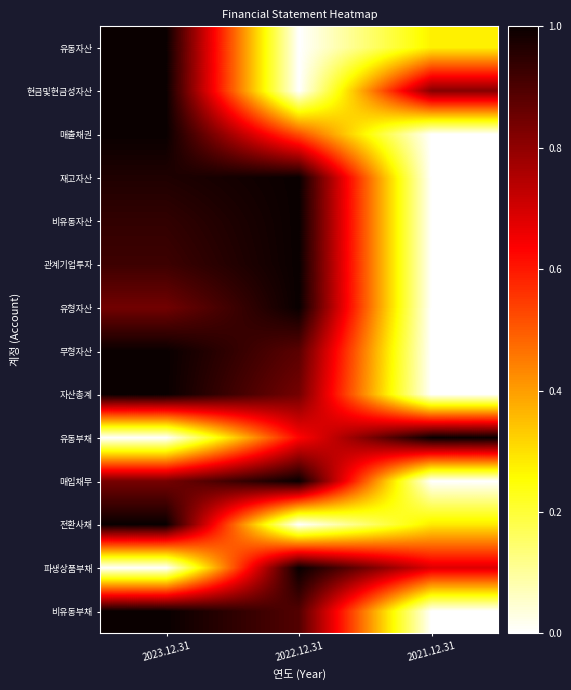

Reading left to right, what are all the values shown in this chart?

유동자산: 2023.12.31=1.0	2022.12.31=0.0	2021.12.31=0.3
현금및현금성자산: 2023.12.31=1.0	2022.12.31=0.0	2021.12.31=0.8
매출채권: 2023.12.31=1.0	2022.12.31=0.5	2021.12.31=0.0
재고자산: 2023.12.31=1.0	2022.12.31=1.0	2021.12.31=0.0
비유동자산: 2023.12.31=0.9	2022.12.31=1.0	2021.12.31=0.0
관계기업투자: 2023.12.31=0.9	2022.12.31=1.0	2021.12.31=0.0
유형자산: 2023.12.31=0.8	2022.12.31=1.0	2021.12.31=0.0
무형자산: 2023.12.31=1.0	2022.12.31=0.9	2021.12.31=0.0
자산총계: 2023.12.31=1.0	2022.12.31=0.8	2021.12.31=0.0
유동부채: 2023.12.31=0.0	2022.12.31=0.6	2021.12.31=1.0
매입채무: 2023.12.31=0.8	2022.12.31=1.0	2021.12.31=0.0
전환사채: 2023.12.31=1.0	2022.12.31=0.0	2021.12.31=0.3
파생상품부채: 2023.12.31=0.0	2022.12.31=1.0	2021.12.31=0.7
비유동부채: 2023.12.31=1.0	2022.12.31=0.9	2021.12.31=0.0